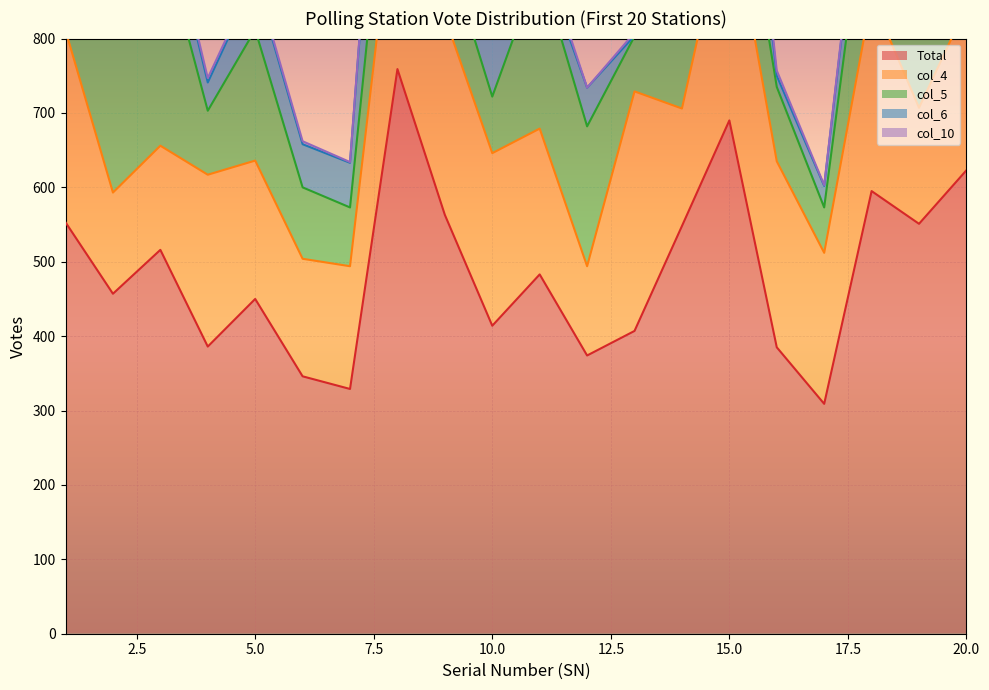

Reading left to right, extract all data points from this chart.

Total: 553	457	516	386	450	346	329	759	563	414	483	374	407	548	690	385	309	595	551	623
col_4: 258	136	140	231	186	158	165	278	266	232	196	120	322	158	301	250	203	261	156	220
col_5: 231	212	287	86	176	96	79	160	99	76	219	188	74	341	137	100	61	205	111	274
col_6: 22	76	65	38	67	58	60	270	158	83	15	52	1	18	201	15	29	85	264	100
col_10: 9	6	6	6	4	4	1	7	10	6	14	0	4	8	11	7	1	7	0	3